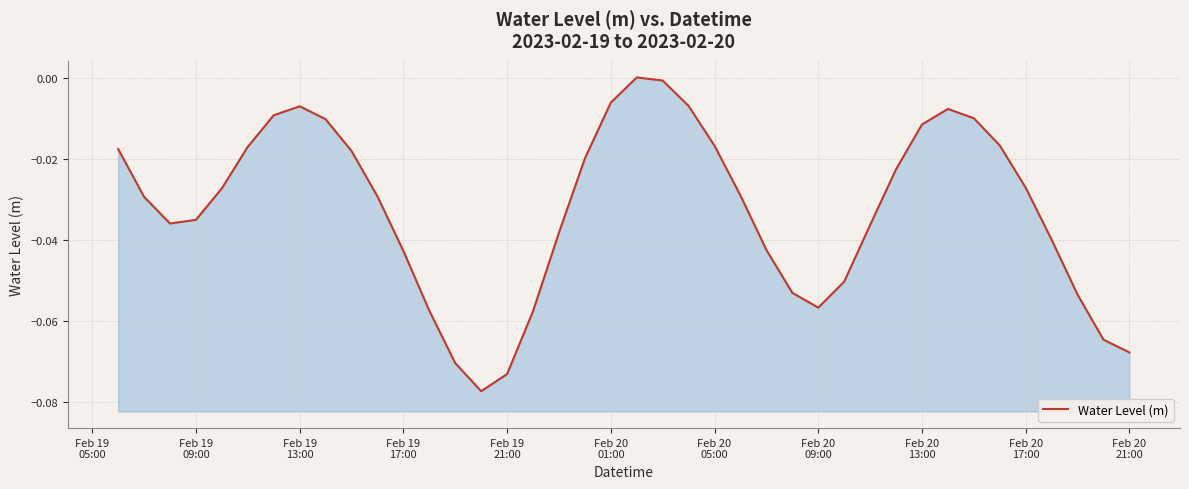

True or false: the data has more than 1 interior local peaks.

True